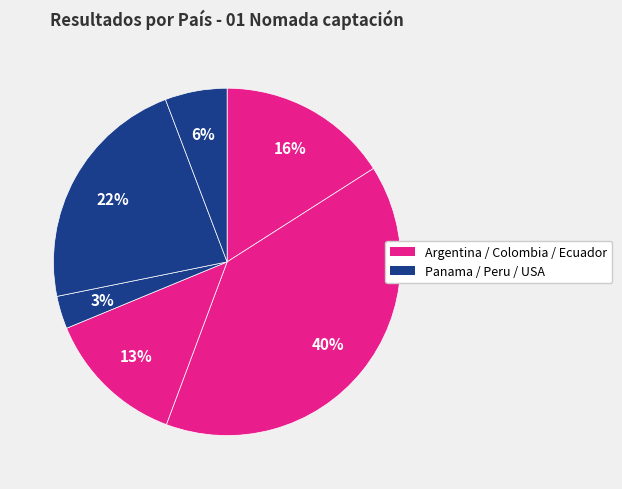

Which category has the smallest portion of the pie?

Panama